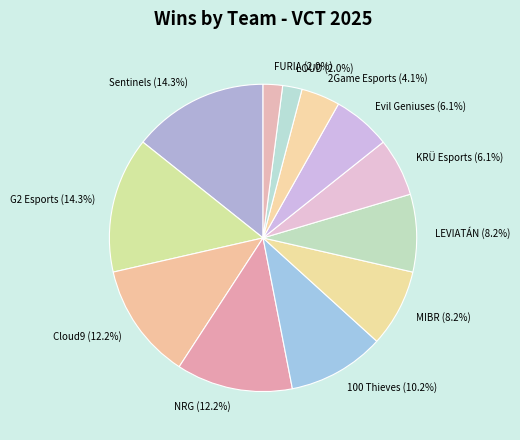

The LOUD slice represents 2% of the pie. True or false?

True